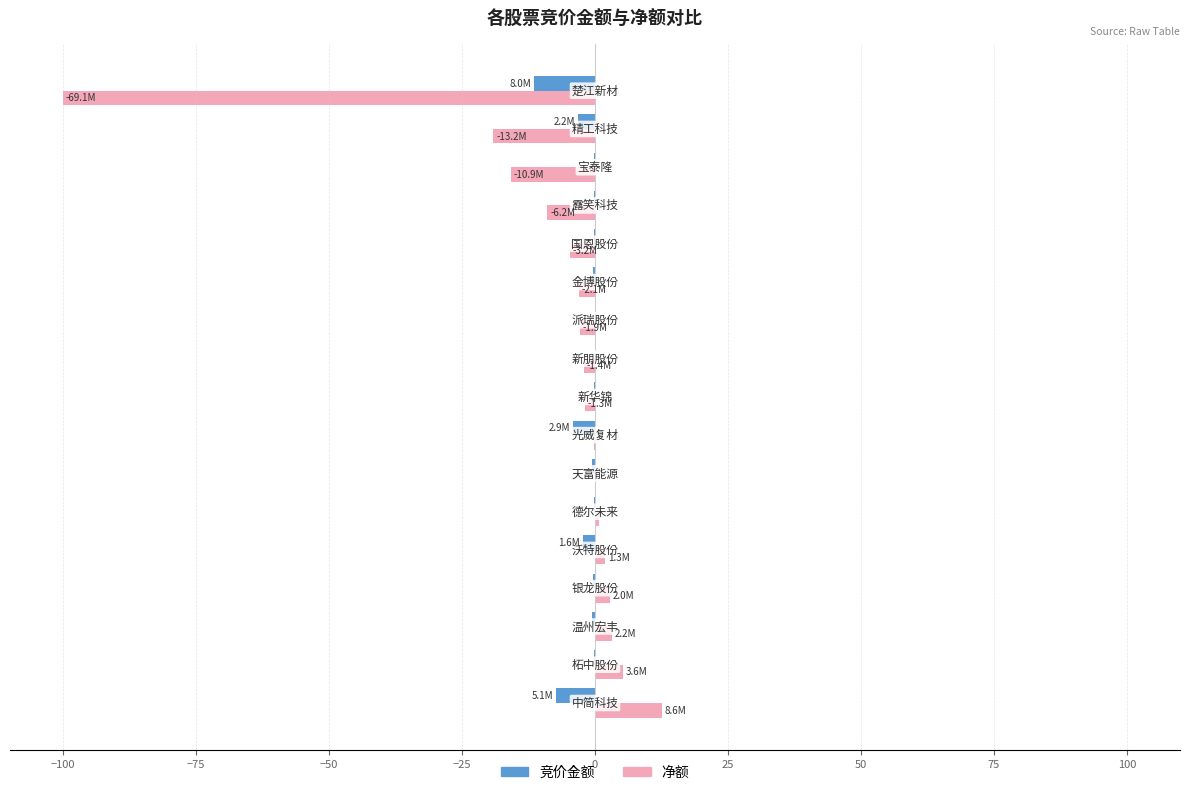

What is the sum of all 净额 values?

-131.8